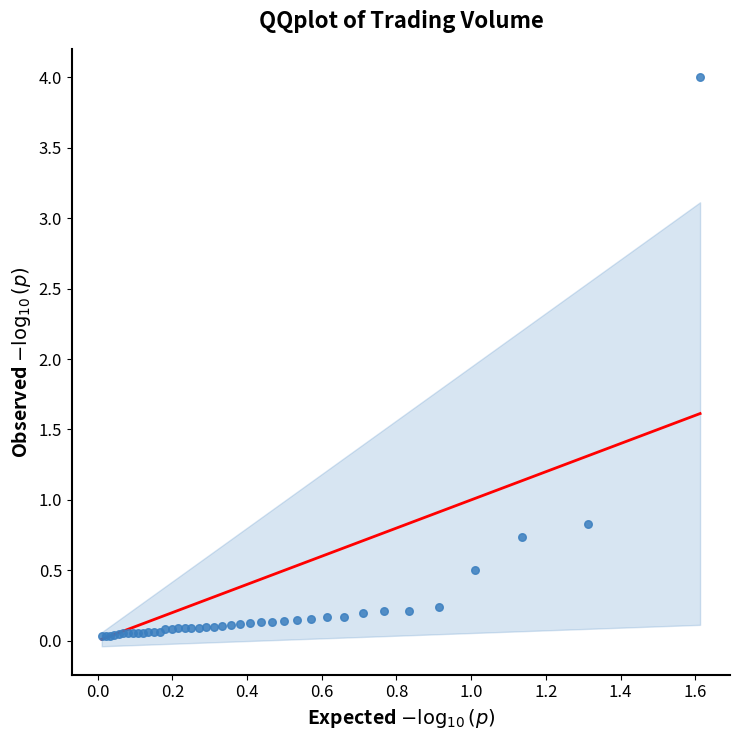

What Y value in the scatter plot is closest to 2?

0.8